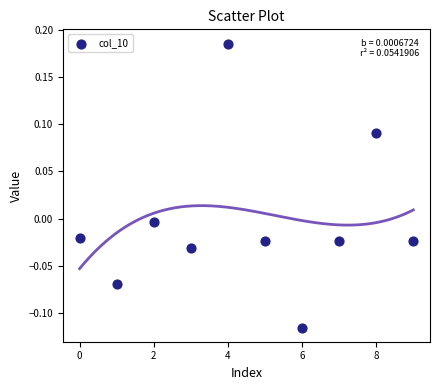

What is the range of Y values (max minus min)?

0.3